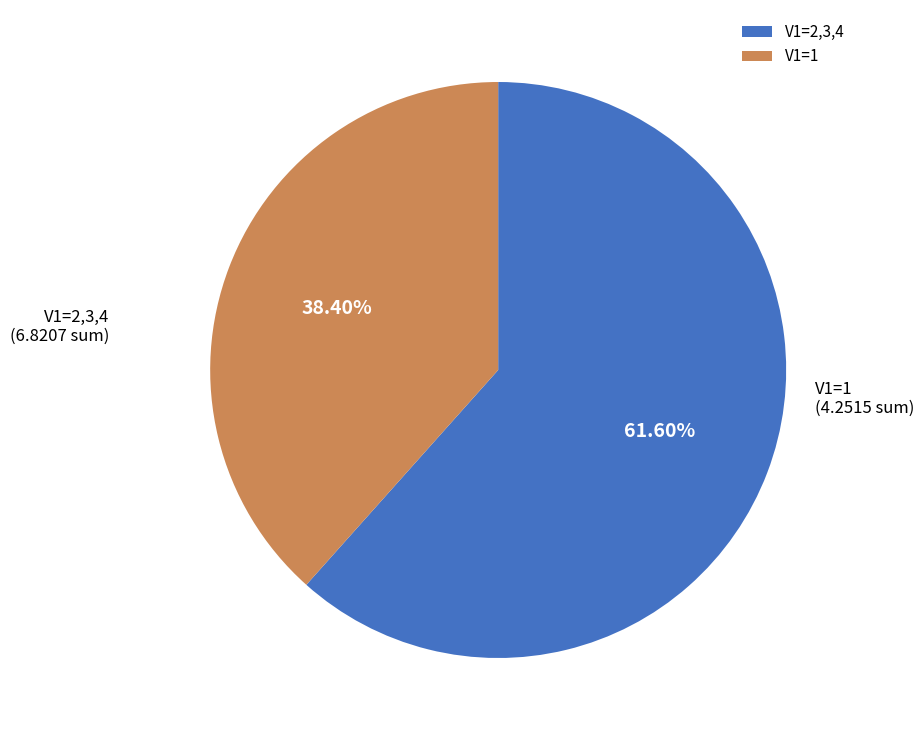

Between V1=2,3,4 and V1=1, which is larger?

V1=2,3,4